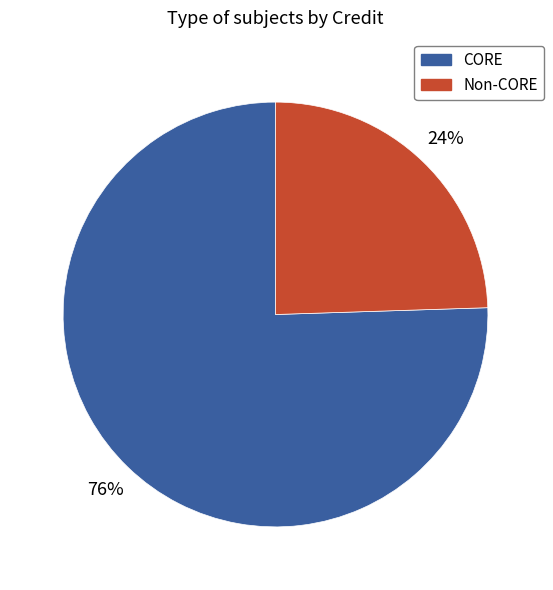

To the nearest percent, what is the average slice percentage?

50%